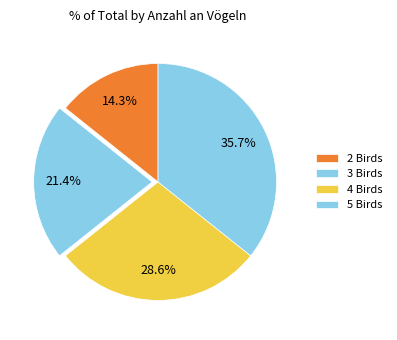

Which slice is the largest?

5